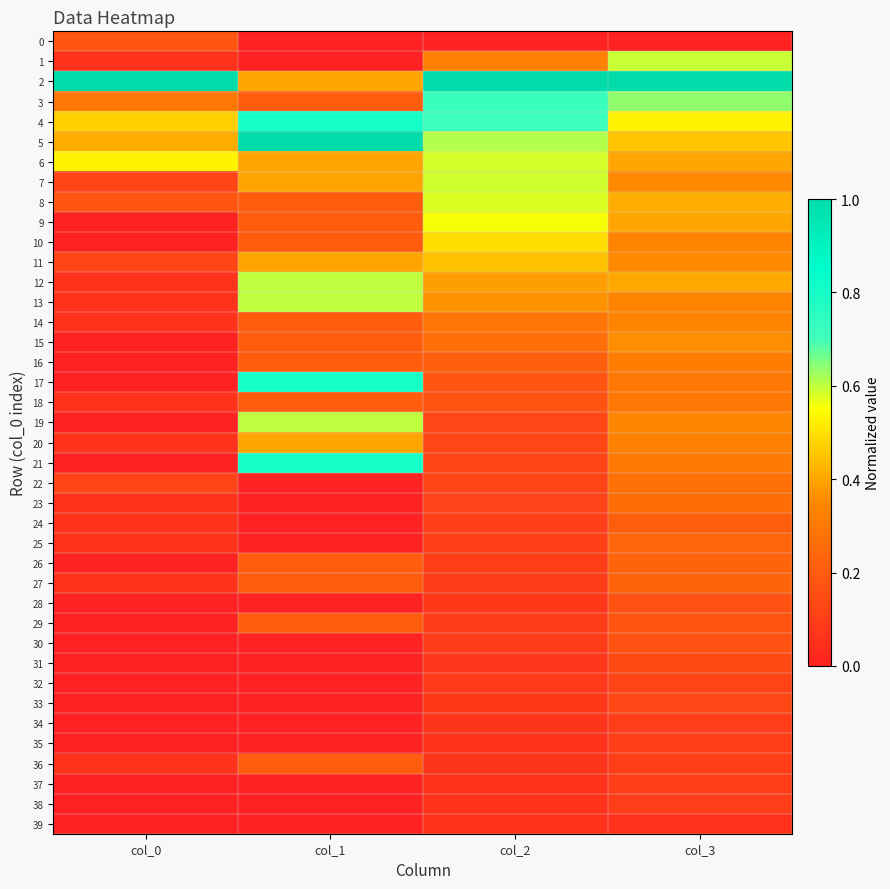

At col_1, list the series in order from smallest to largest.

0, 1, 22, 23, 24, 25, 28, 30, 31, 32, 33, 34, 35, 37, 38, 39, 3, 8, 9, 10, 14, 15, 16, 18, 26, 27, 29, 36, 2, 6, 7, 11, 20, 12, 13, 19, 4, 17, 21, 5